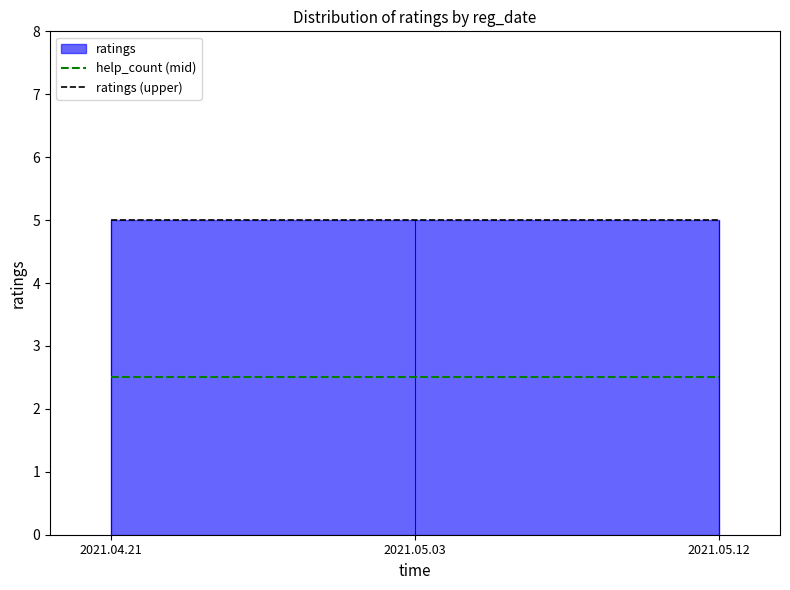

What is the lowest value of the help_count (mid) series?

2.5